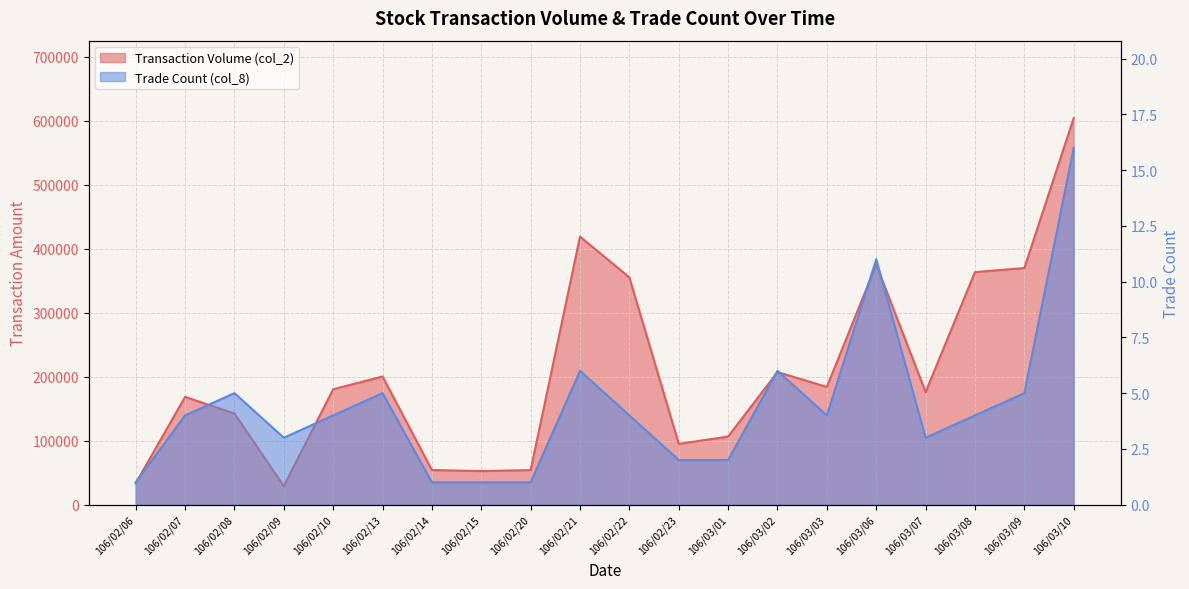

Reading left to right, what are all the values shown in this chart?

Transaction Volume (col_2): 106/02/06=33320	106/02/07=168390	106/02/08=142500	106/02/09=29100	106/02/10=180320	106/02/13=200280	106/02/14=54150	106/02/15=52440	106/02/20=54000	106/02/21=418880	106/02/22=355070	106/02/23=95030	106/03/01=106400	106/03/02=207180	106/03/03=184000	106/03/06=375270	106/03/07=176050	106/03/08=363420	106/03/09=369800	106/03/10=604240
Trade Count (col_8): 106/02/06=1	106/02/07=4	106/02/08=5	106/02/09=3	106/02/10=4	106/02/13=5	106/02/14=1	106/02/15=1	106/02/20=1	106/02/21=6	106/02/22=4	106/02/23=2	106/03/01=2	106/03/02=6	106/03/03=4	106/03/06=11	106/03/07=3	106/03/08=4	106/03/09=5	106/03/10=16